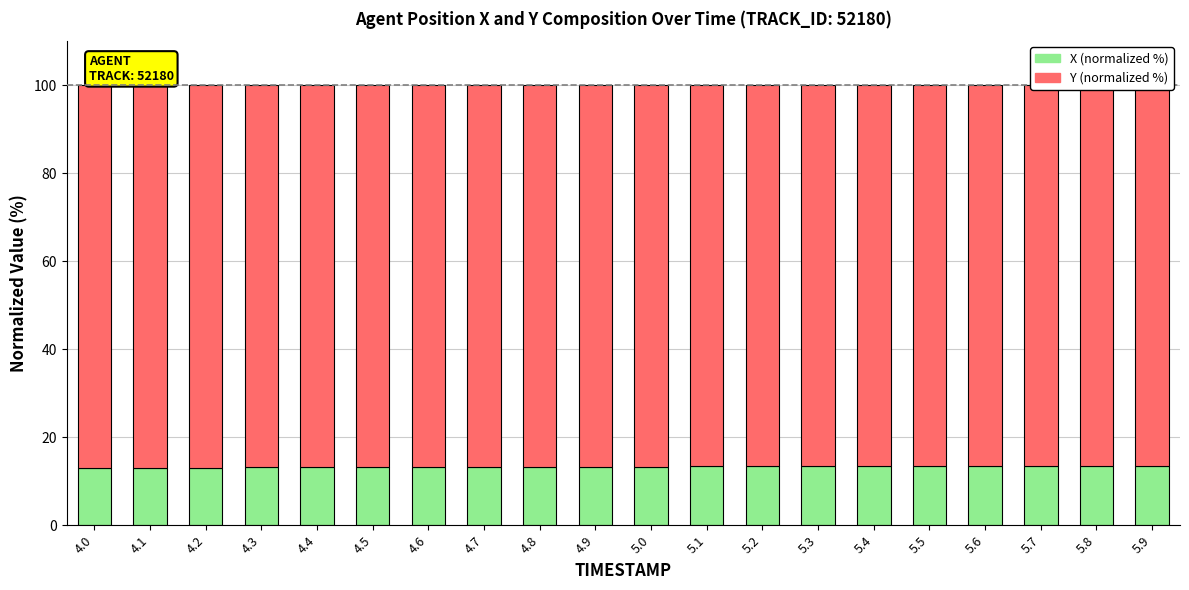

The value of Y (normalized %) at 4.9 is 86.7. True or false?

True